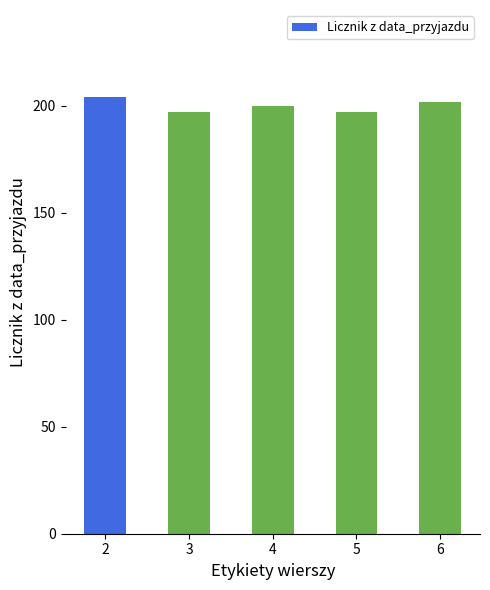

How many values are below 200?

2